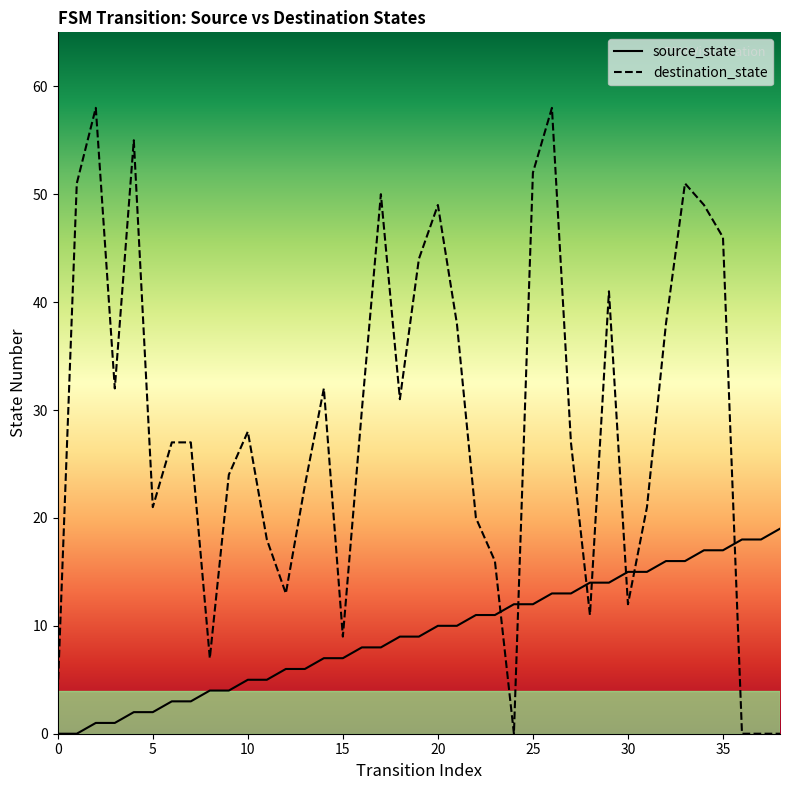

True or false: destination_state has a value of 18 at 11.

True